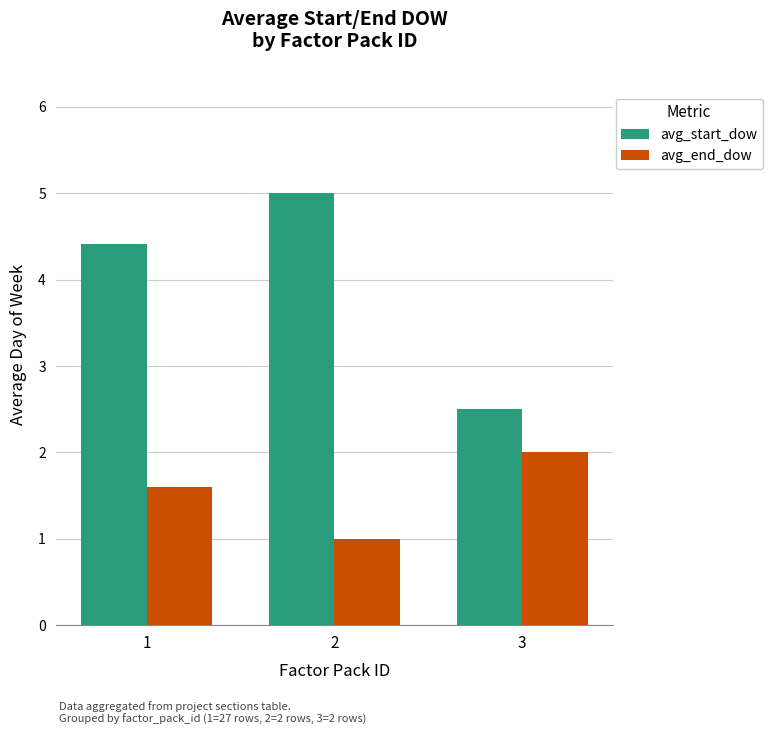

What is the difference between the highest and lowest values at 1?

2.8